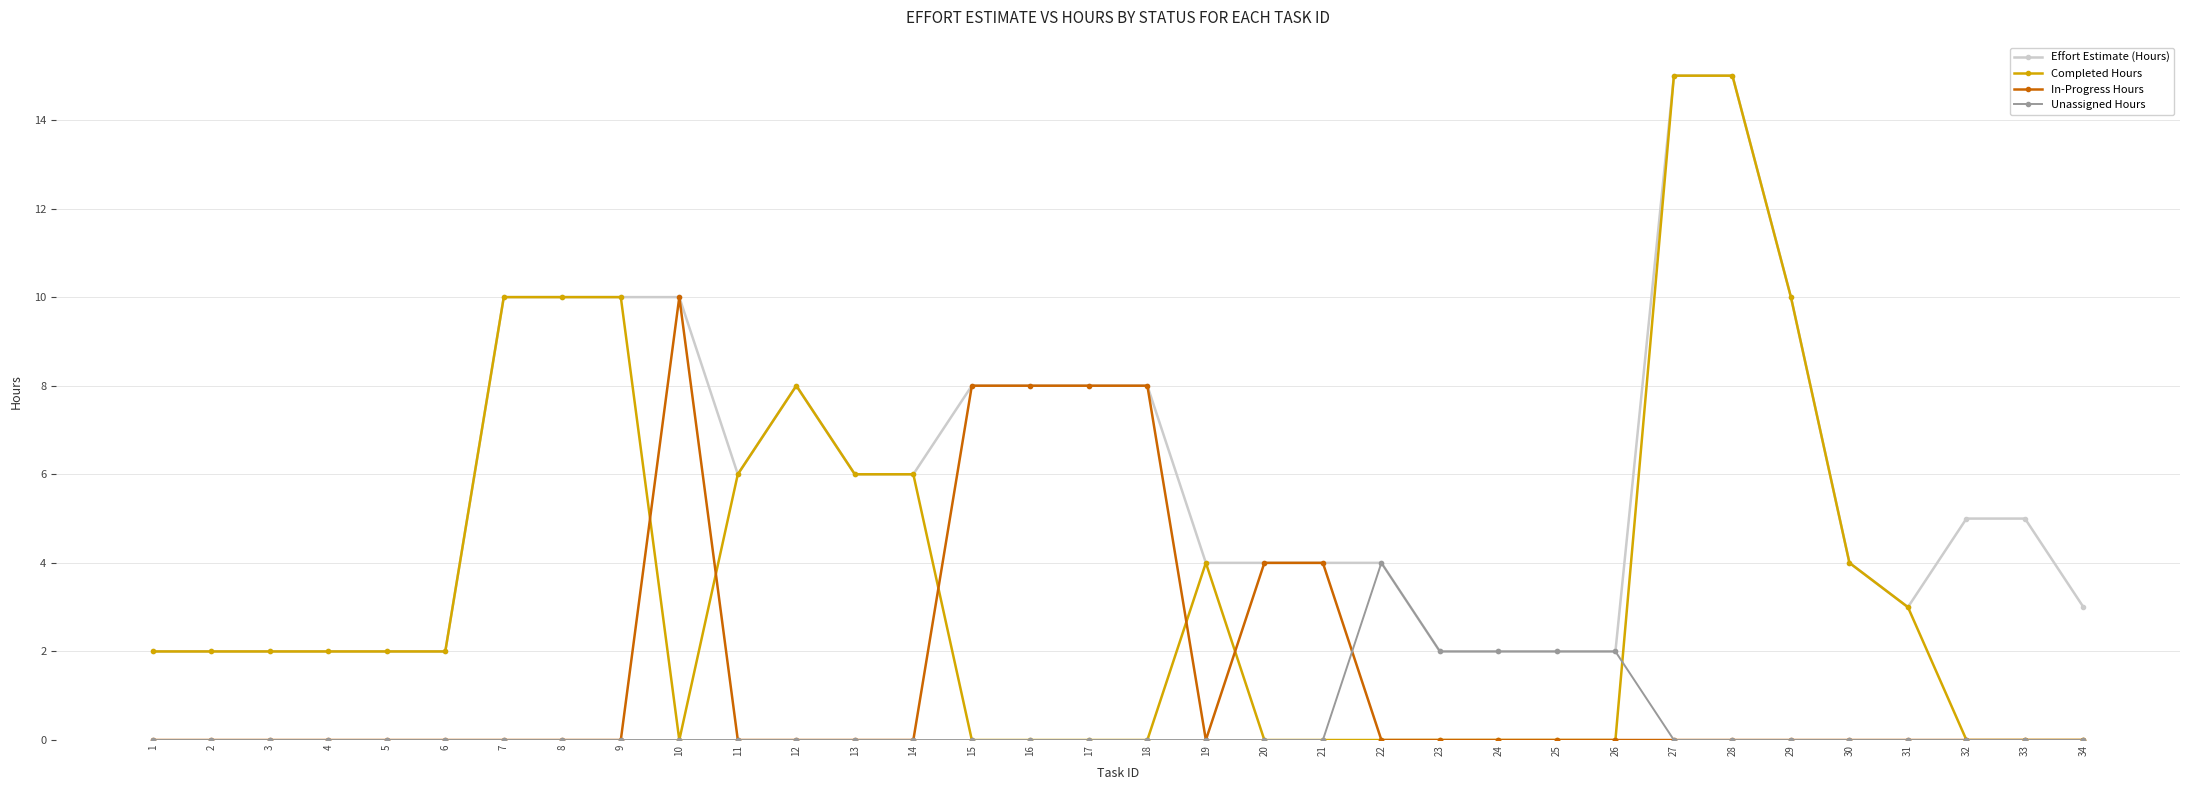

What are all the series names shown in the legend?

Effort Estimate (Hours), Completed Hours, In-Progress Hours, Unassigned Hours